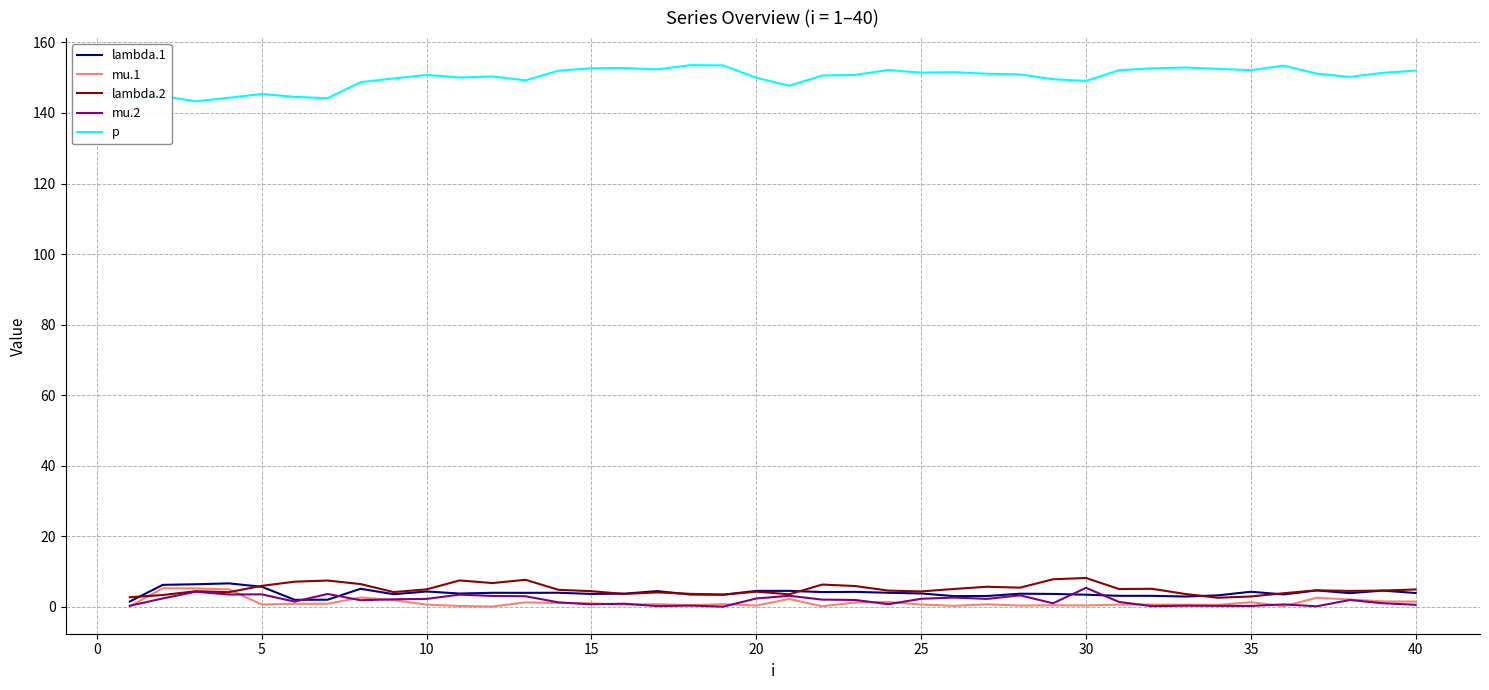

How many distinct data groups are displayed?

5